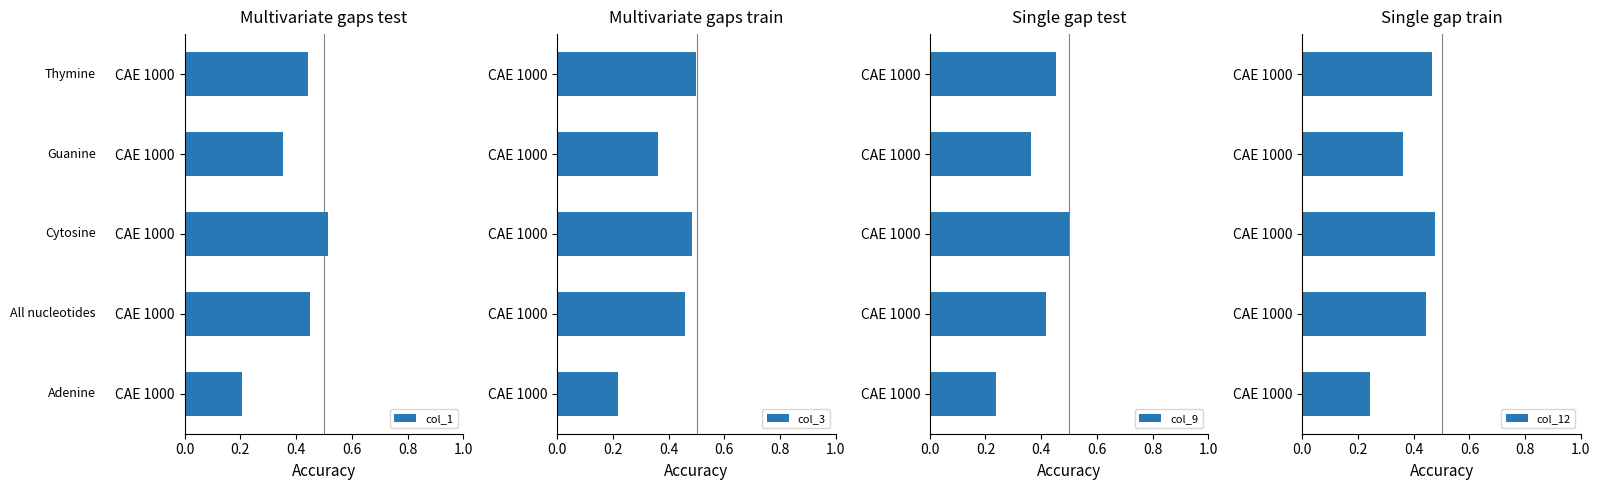

Which series changed the most between 0.2 and 0.4?

col_9